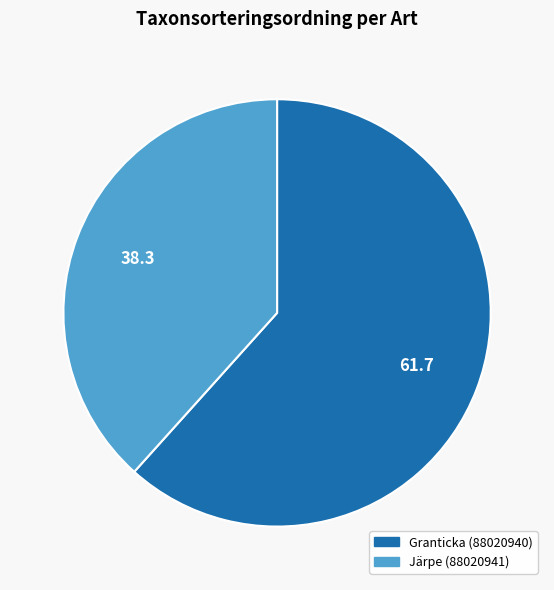

Is the sum of Järpe (88020941) and Granticka (88020940) greater than half?

Yes